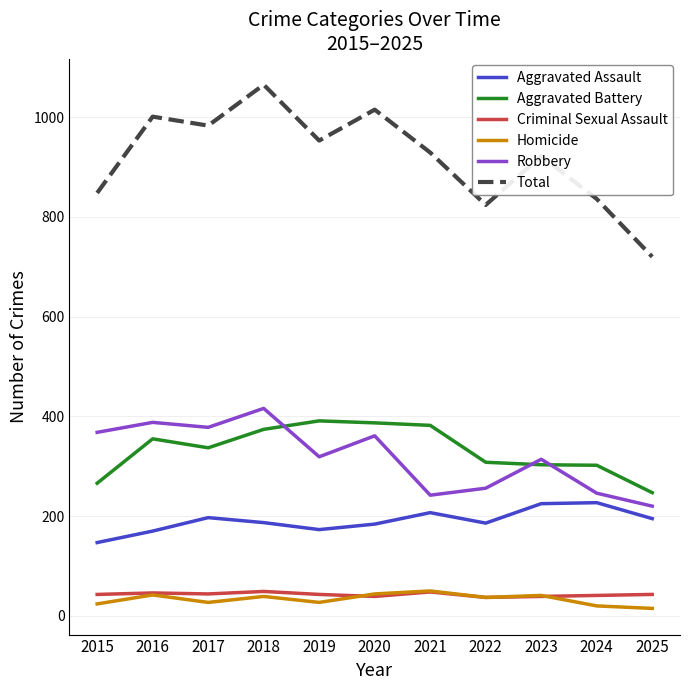

The value of Total at 2016 is 1001. True or false?

True